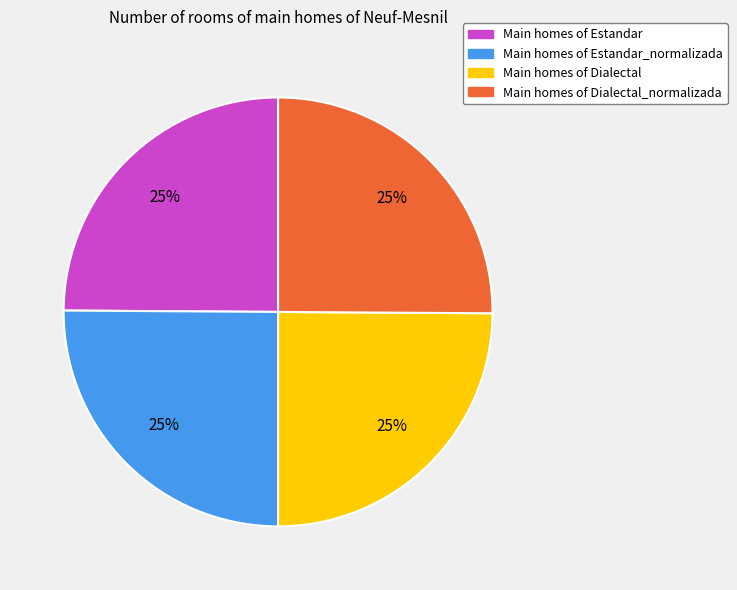

Does any single category account for the majority?

No